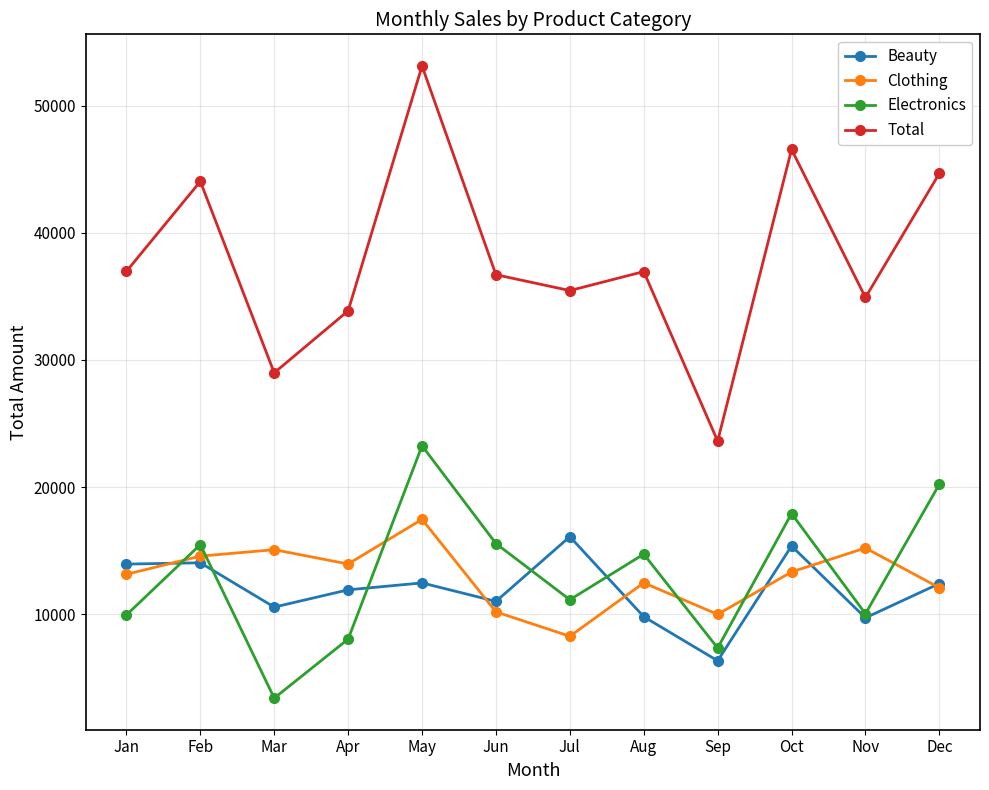

How many data points in Beauty are less than 12400?

6